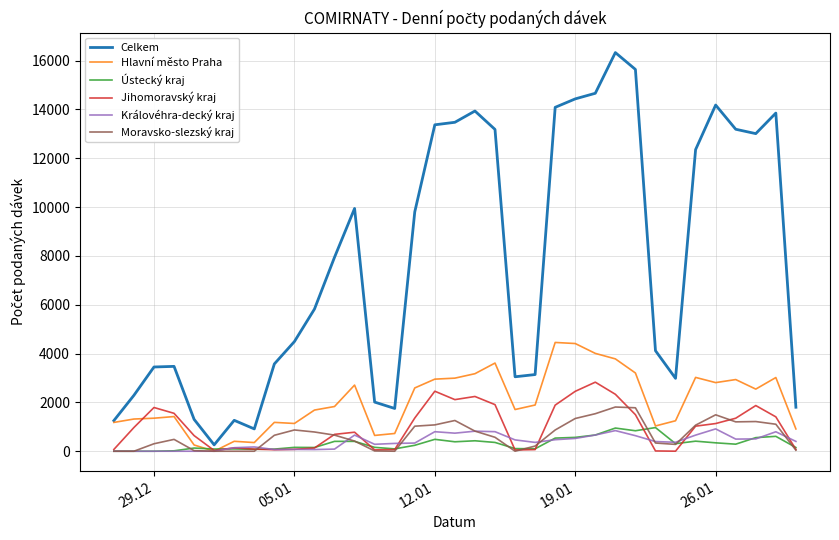

What is the maximum value for Ústecký kraj?

969